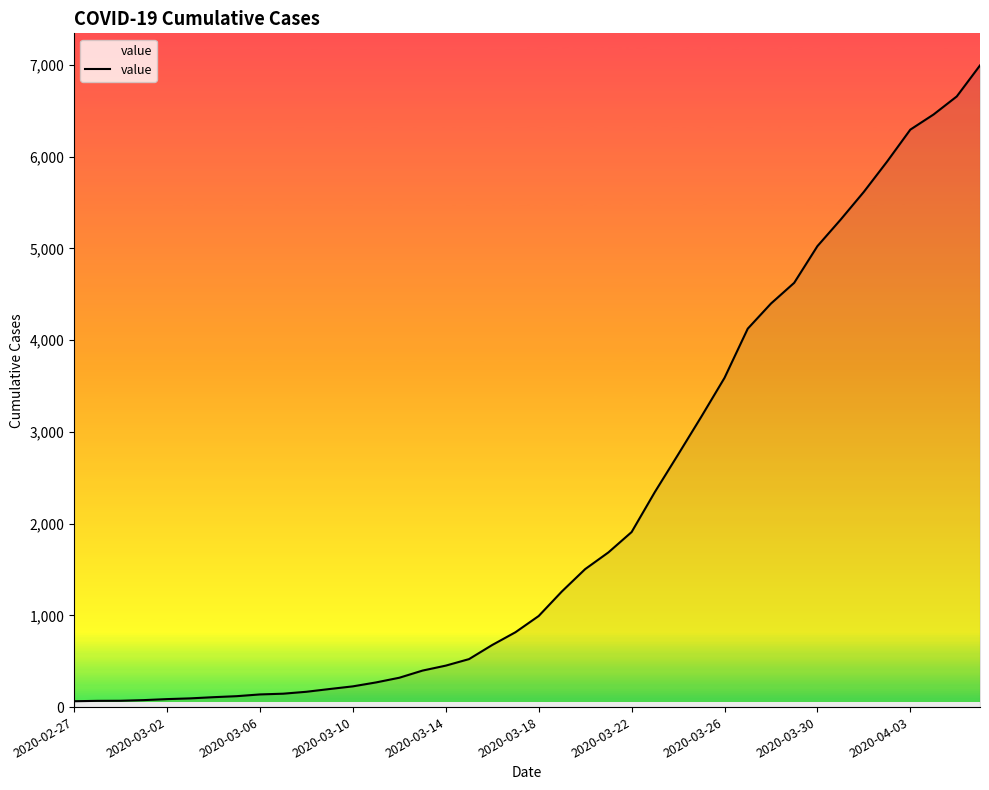

What is the difference between the maximum and minimum values?

6931